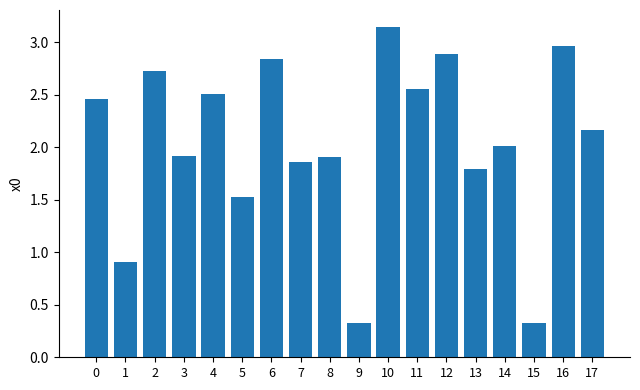

Is it true that the value at 1 is 0.9?

True